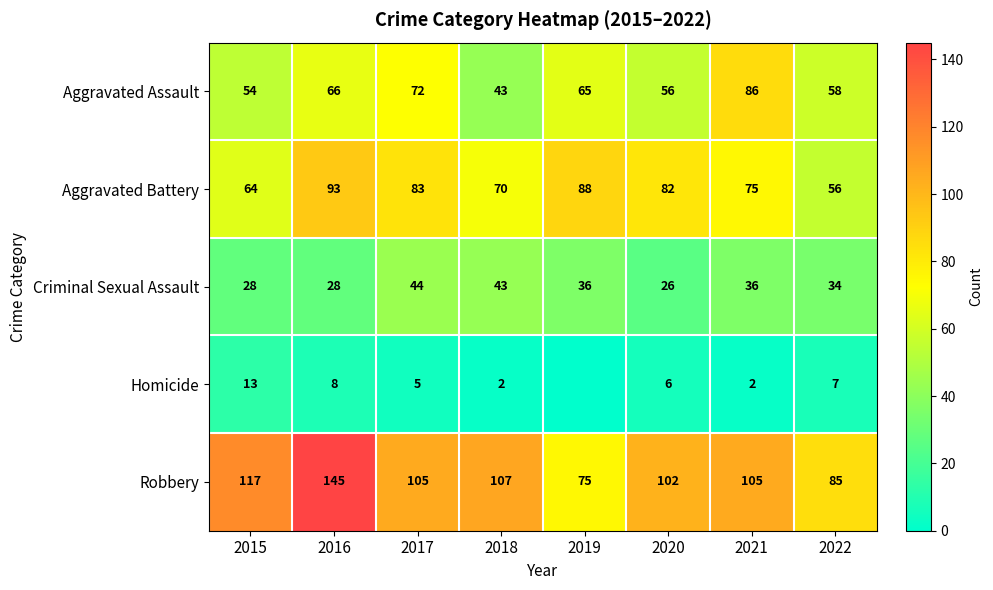

At which label does Criminal Sexual Assault first exceed 36?

2017